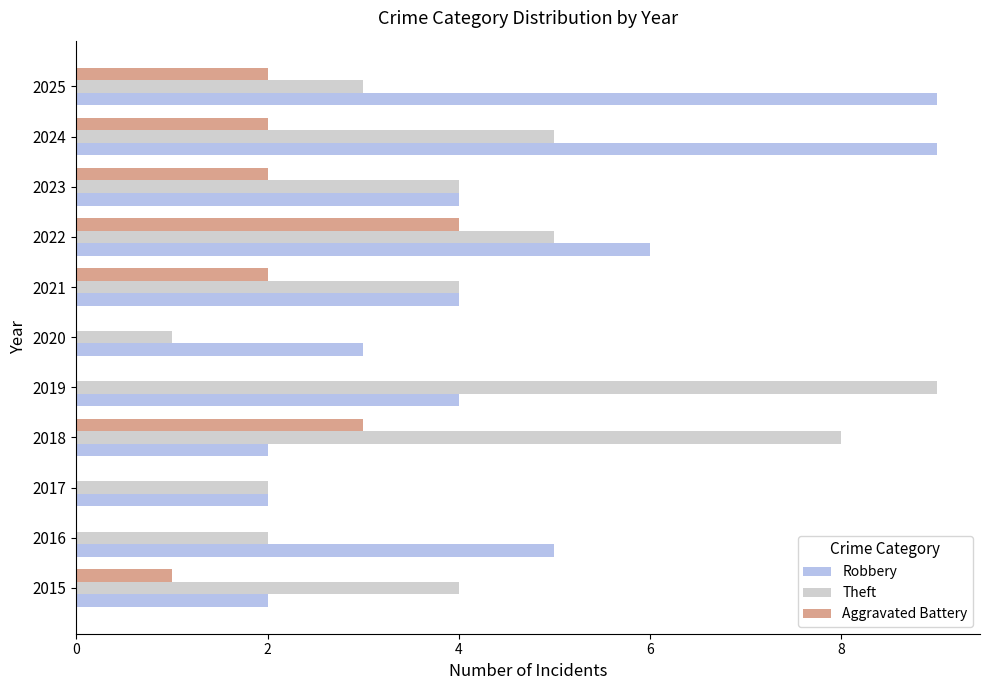

What is the sum of all Aggravated Battery values?

16